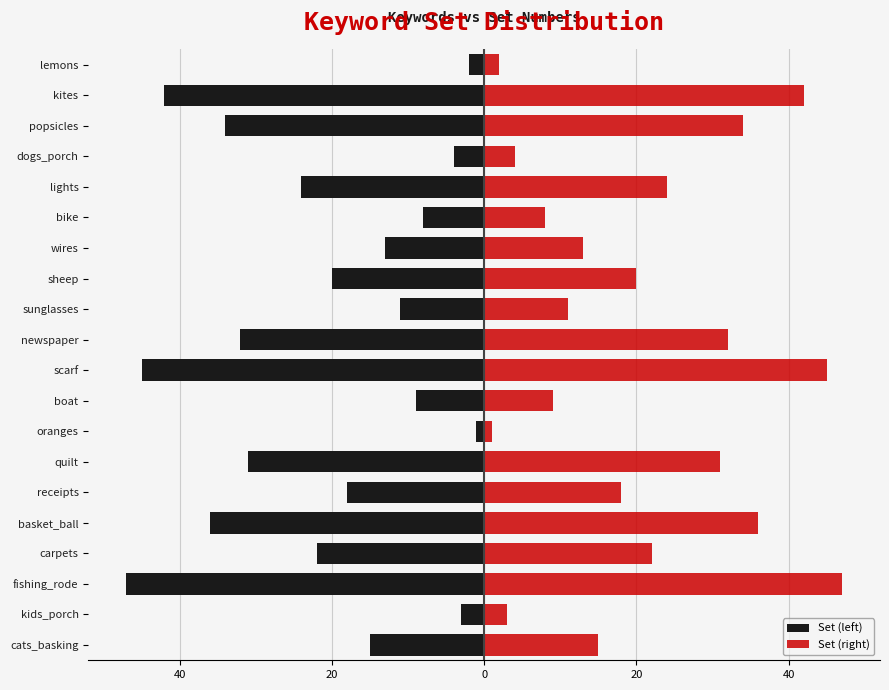

Is the value of Set (left) at boat greater than the value of Set (right) at basket_ball?

No